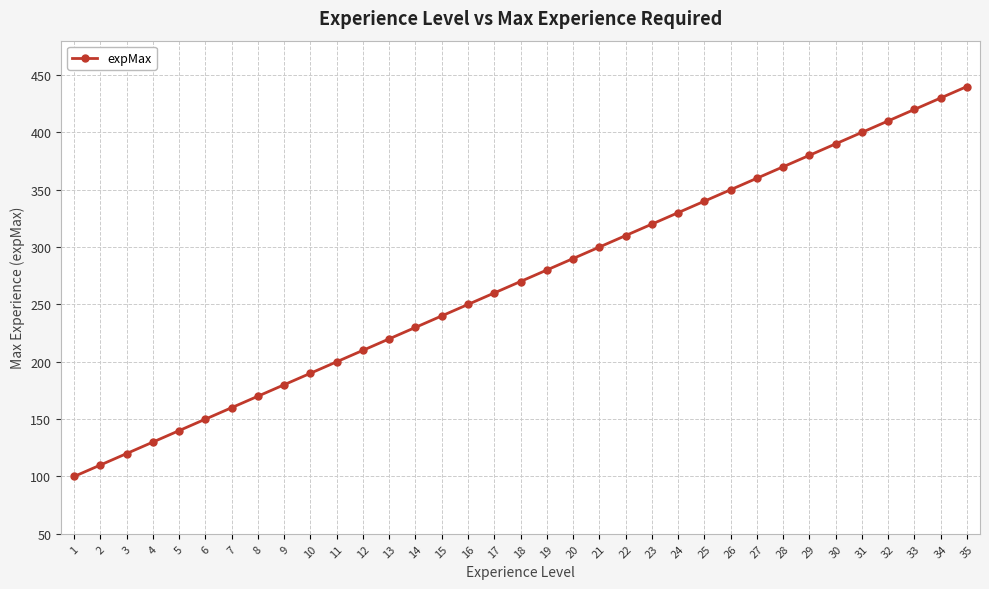

How many series are shown in this chart?

1